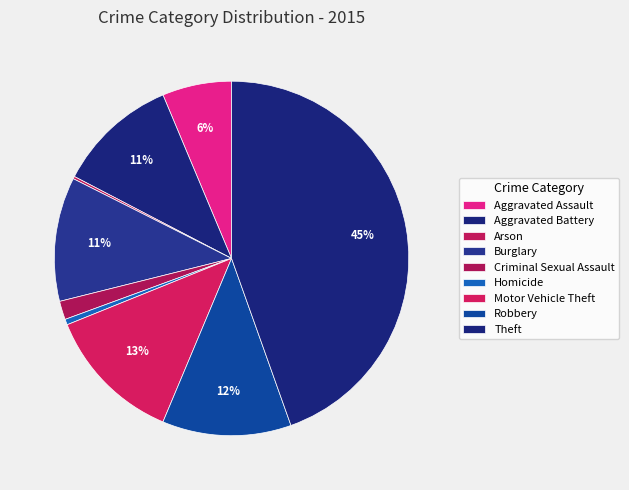

What percentage is the Robbery slice, to the nearest percent?

12%